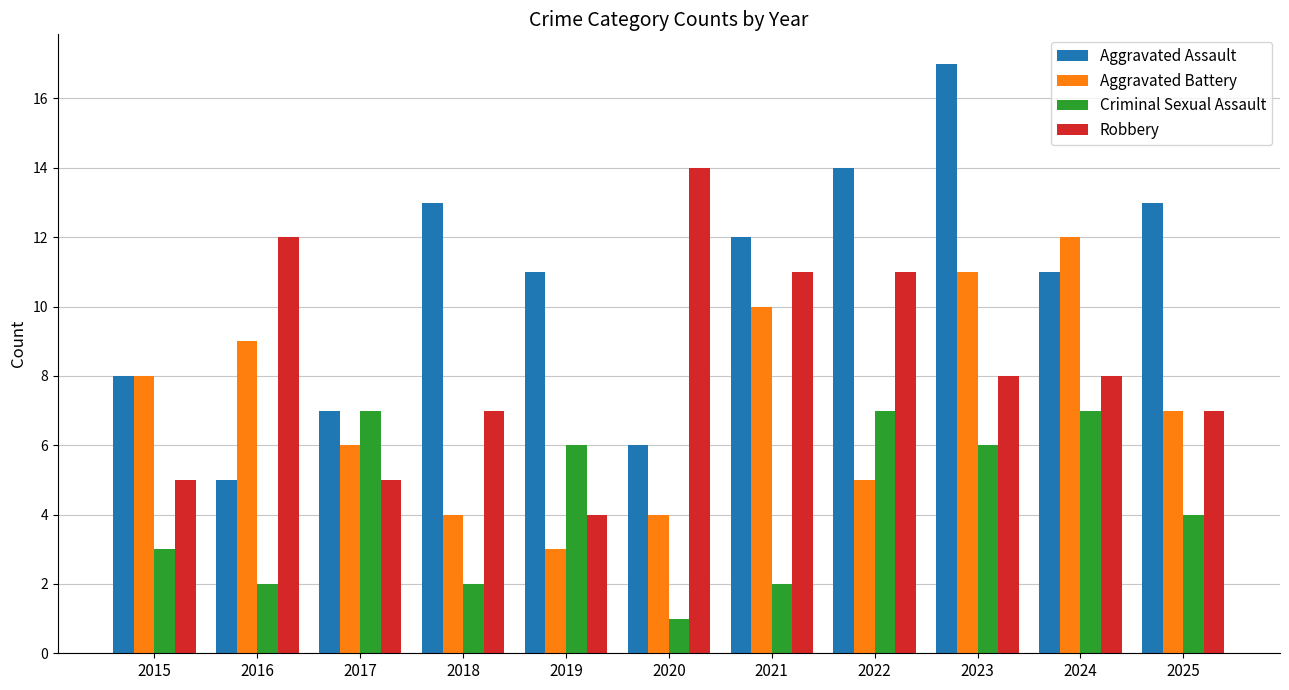

What is the value of the Criminal Sexual Assault bar at the 8th from the left?

7